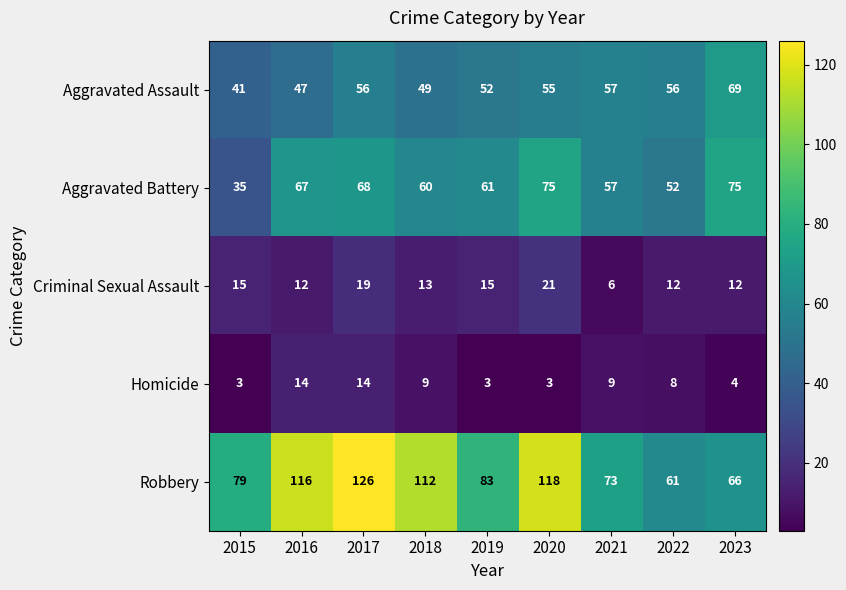

Which series has the largest total across all categories?

Robbery